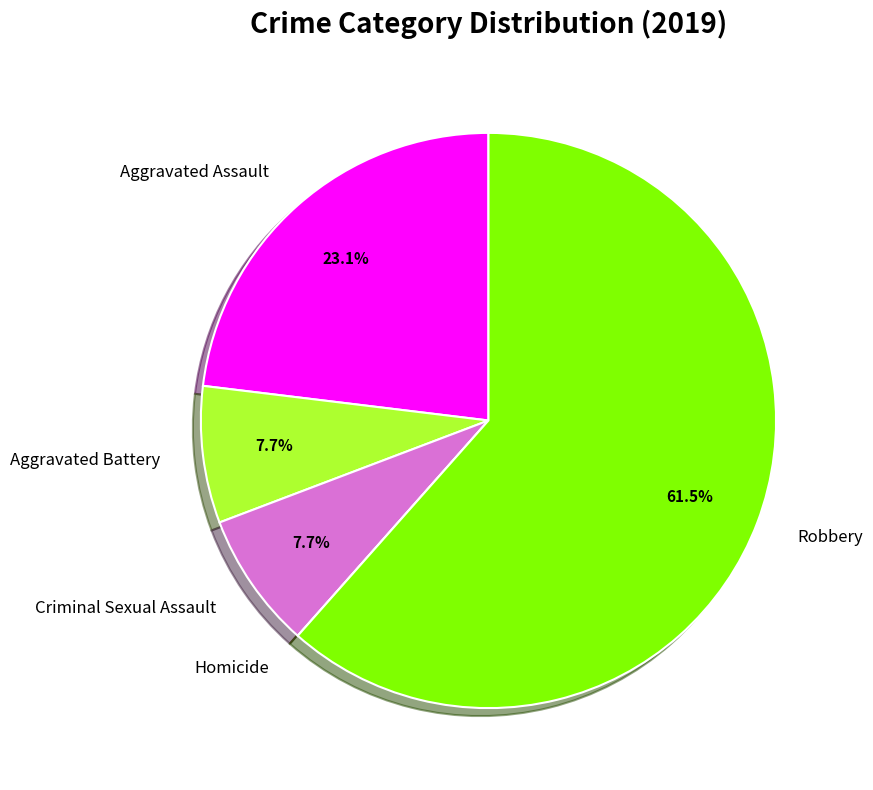

What percentage is the Aggravated Battery slice, to the nearest percent?

8%